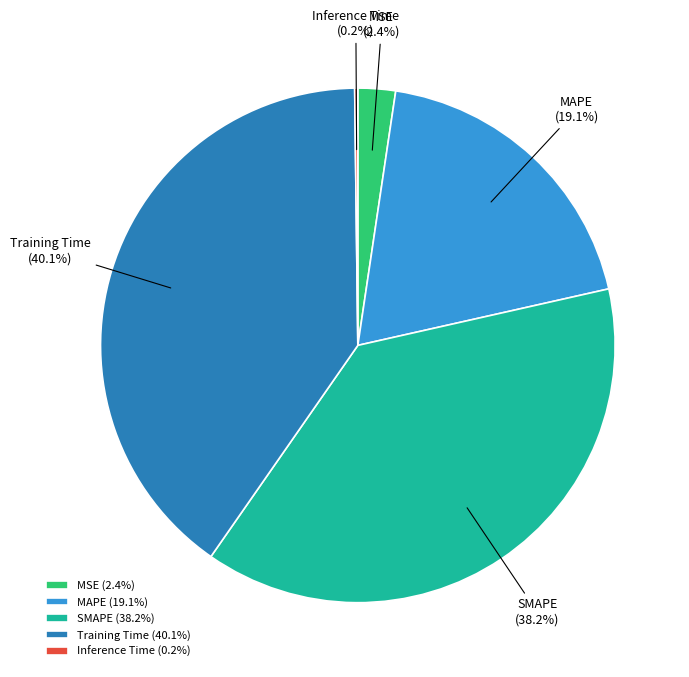

Between SMAPE and Training Time, which is larger?

Training Time